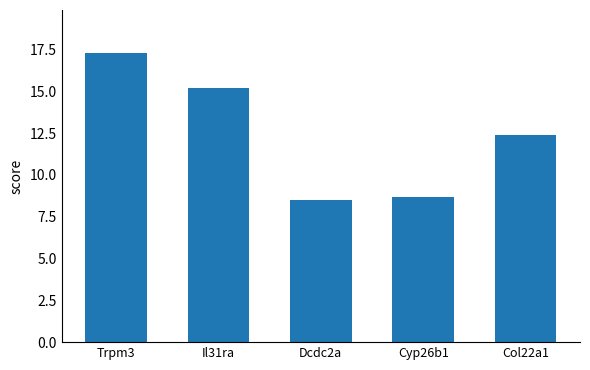

What is the approximate value at Il31ra?

15.2